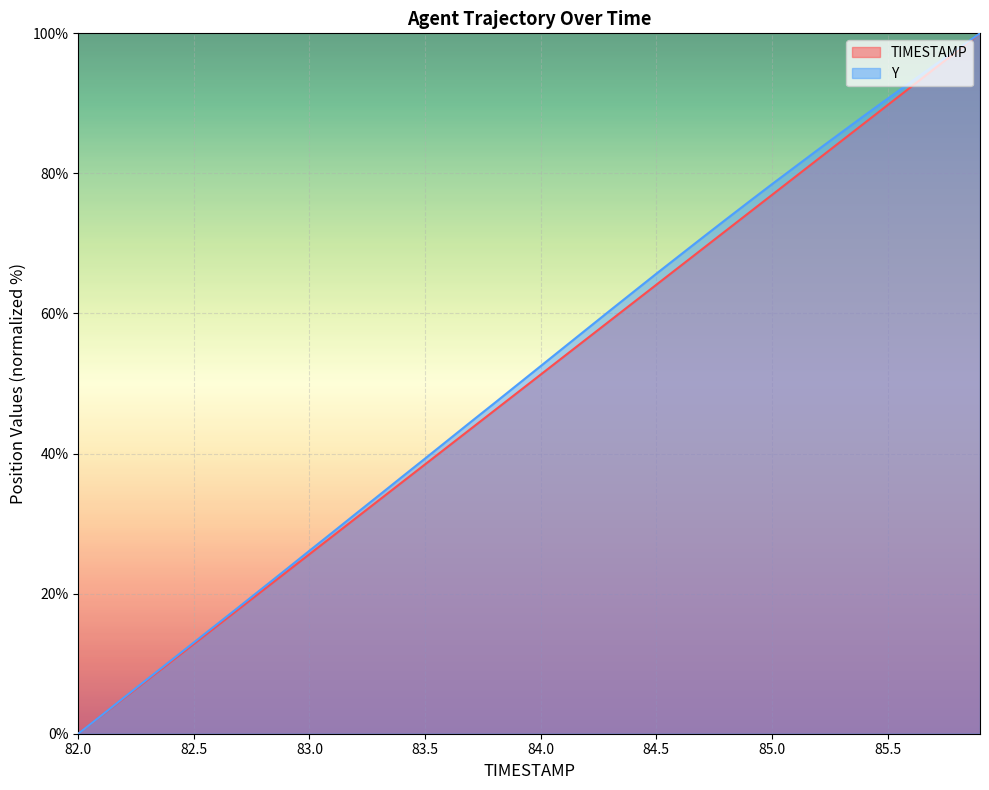

True or false: TIMESTAMP and Y cross at least once.

False